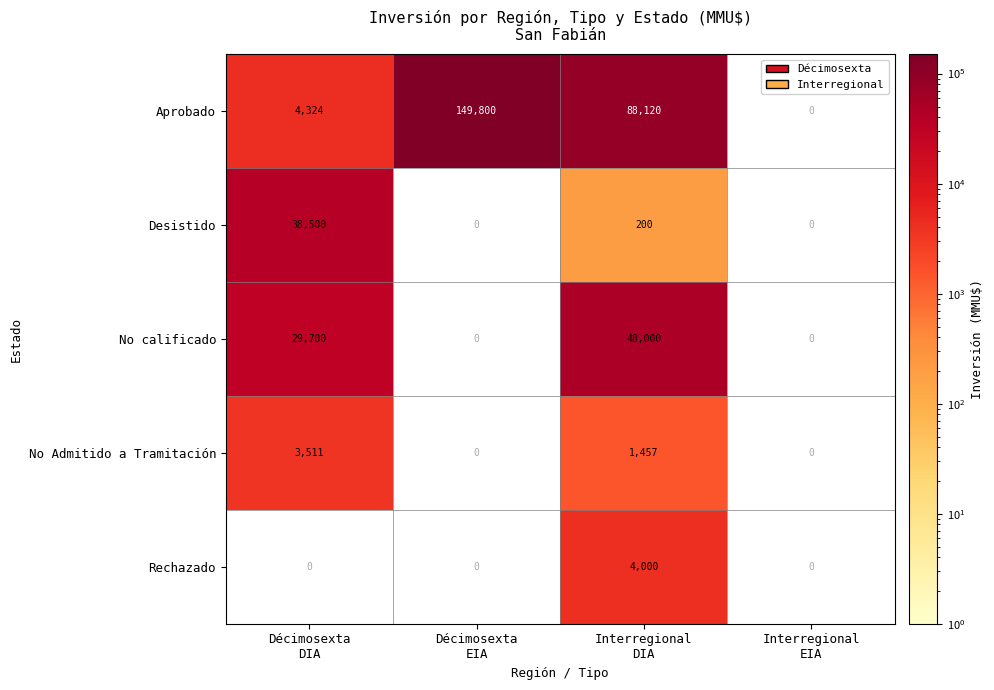

At which label is No Admitido a Tramitación closest to 2484?

Décimosexta DIA